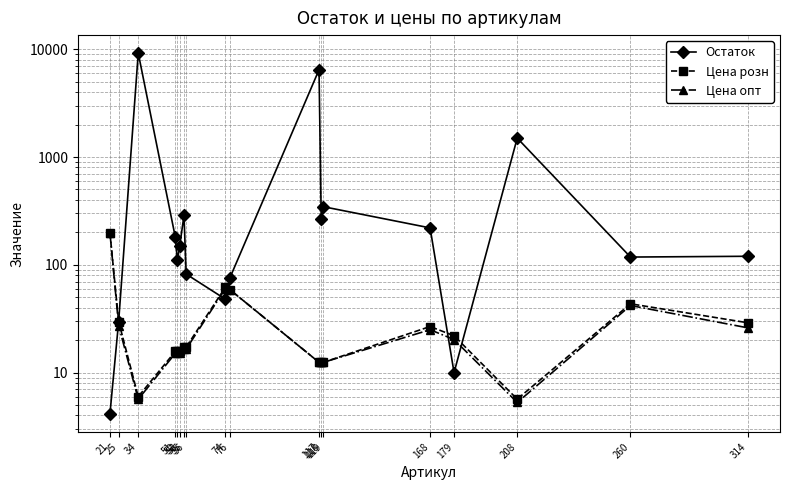

True or false: Цена опт and Цена розн cross at least once.

False